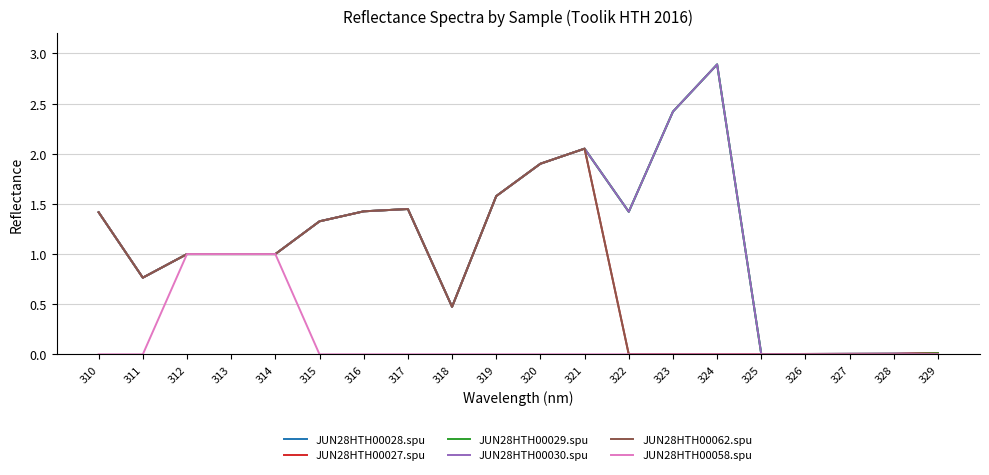

What is the difference between the maximum and second lowest values in the JUN28HTH00029.spu series?

2.9